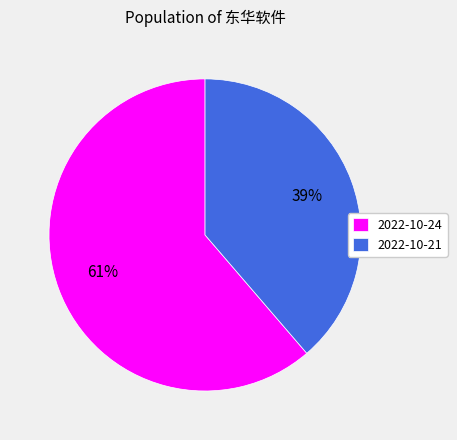

Rank the categories by value from highest to lowest.

2022-10-24, 2022-10-21